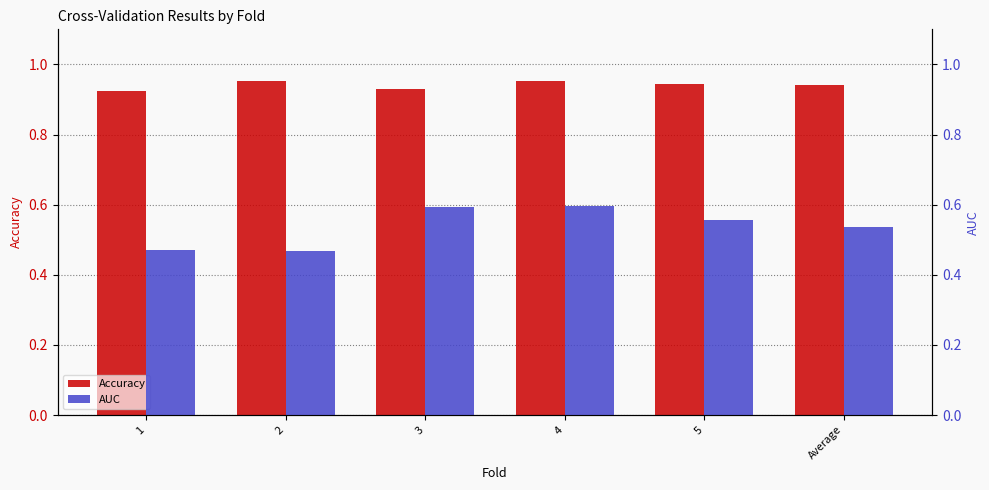

What is the difference between the maximum and minimum values in the AUC series?

0.1